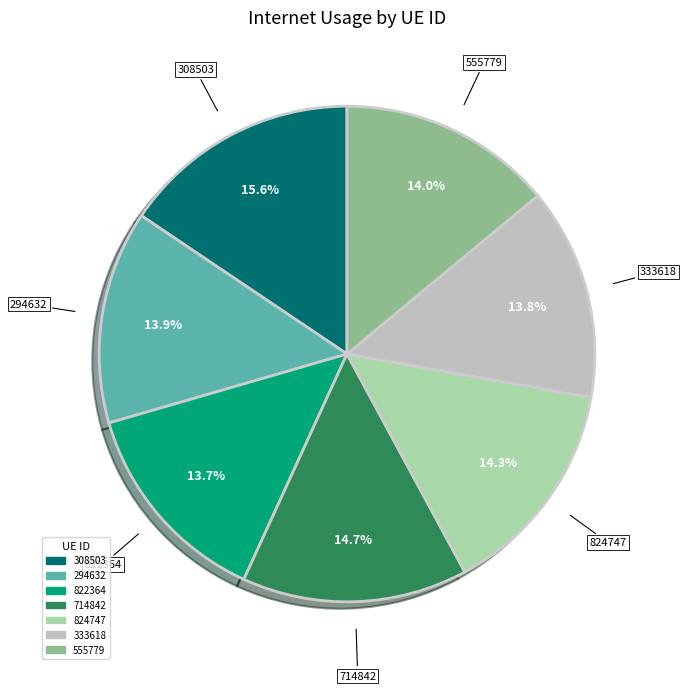

Is it true that 714842 is 5% of the pie?

False